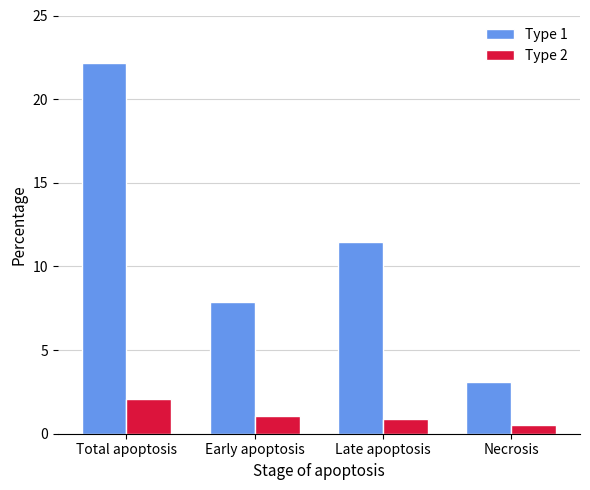

How many bars are there in total?

8